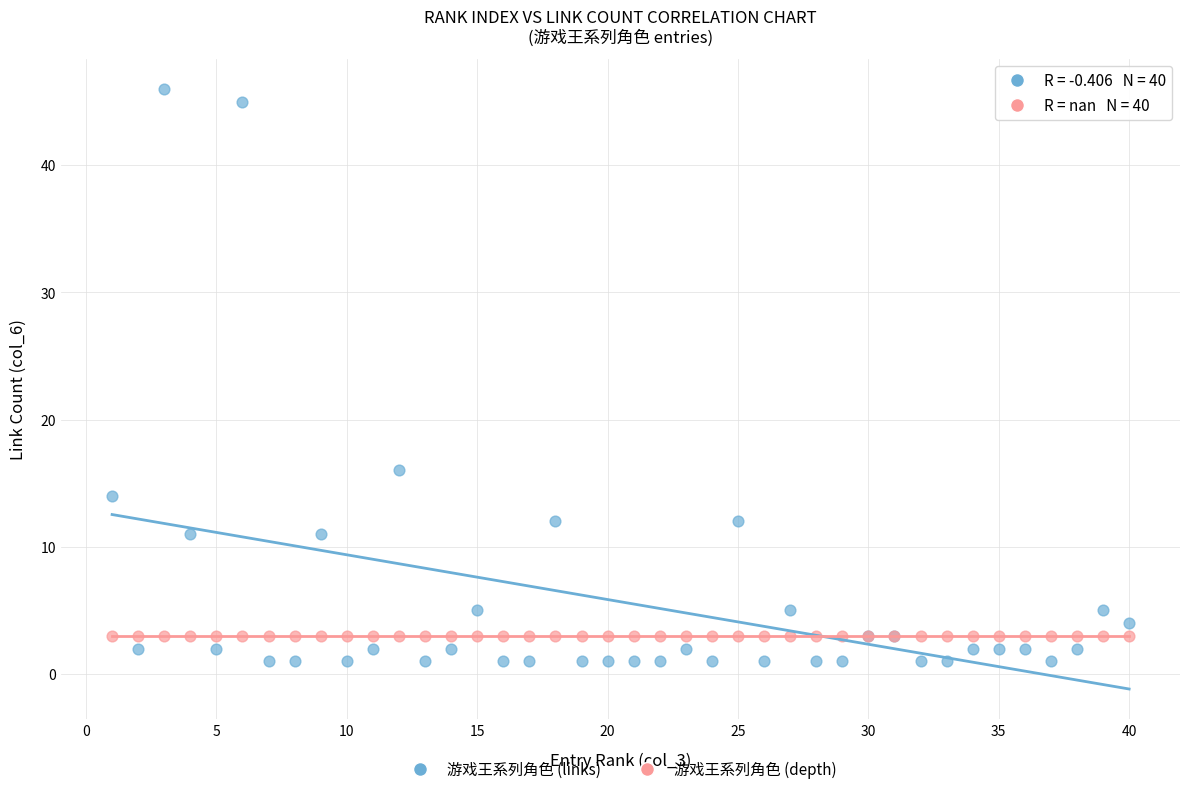

In the 游戏王系列角色 (links) series, what Y value is closest to 23?

16